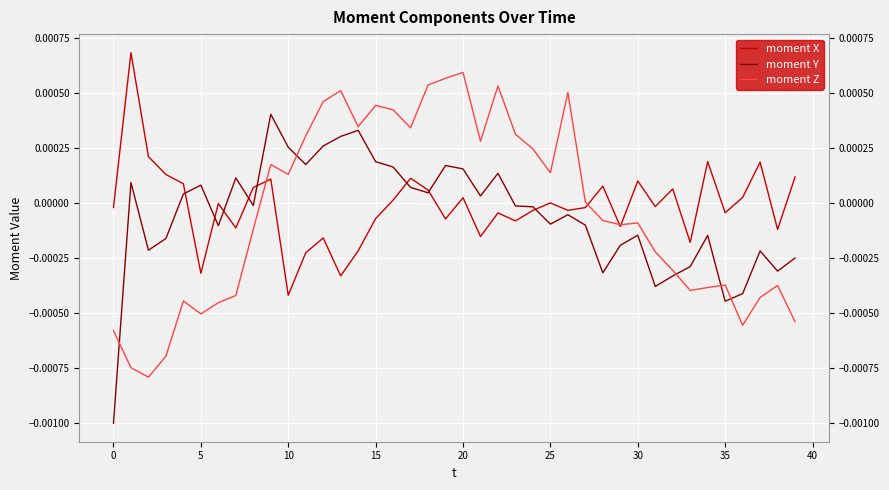

Rank the series by their maximum value, from highest to lowest.

moment X, moment Z, moment Y